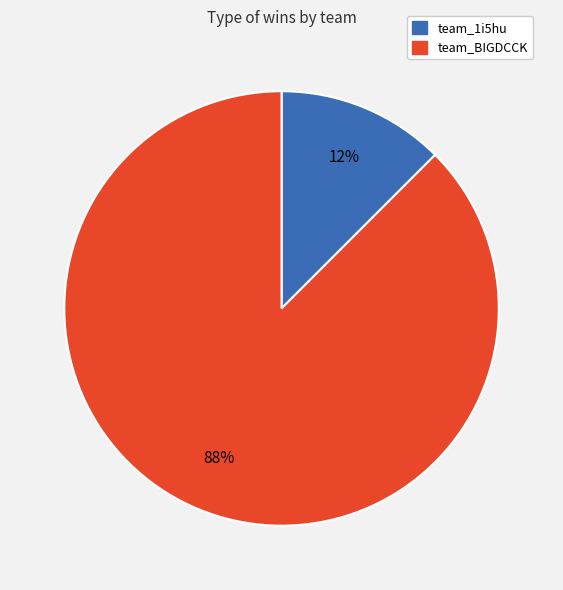

Count the number of slices in the pie.

2